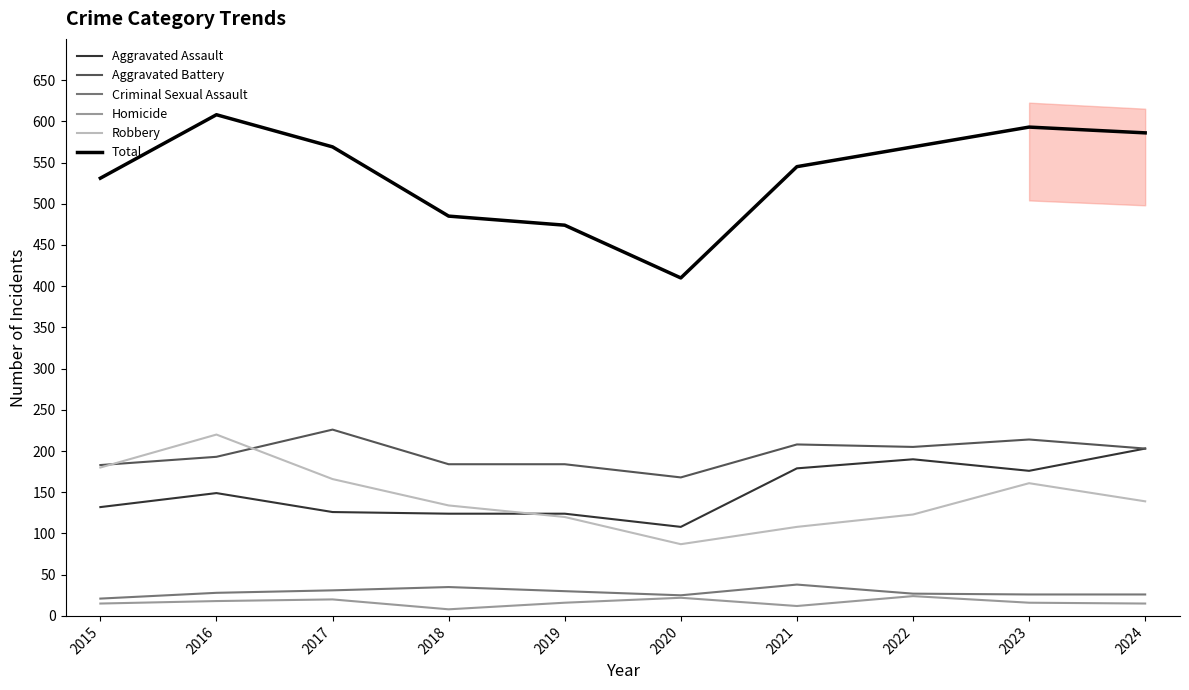

True or false: Aggravated Battery and Criminal Sexual Assault cross at least once.

False